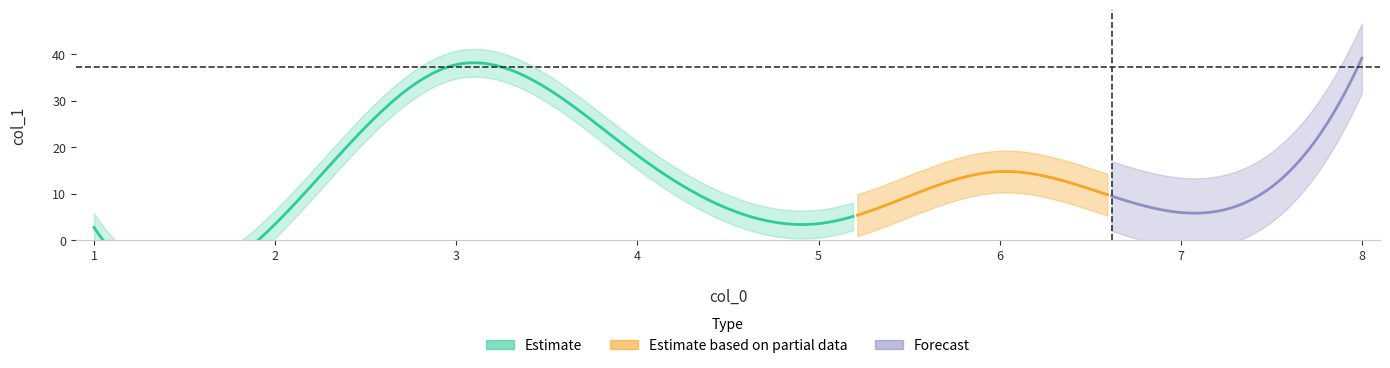

At which category does the data reach its first local peak?

3